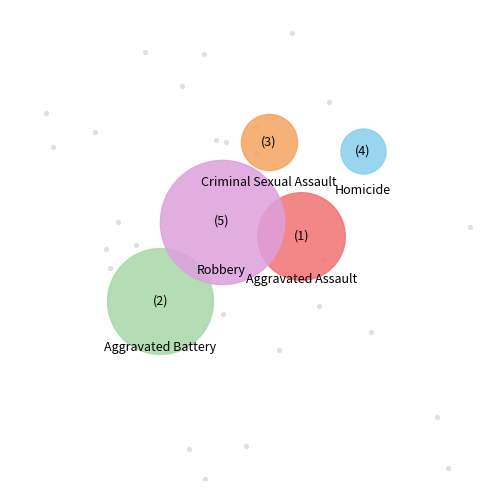

Is it true that Homicide is 2% of the pie?

True